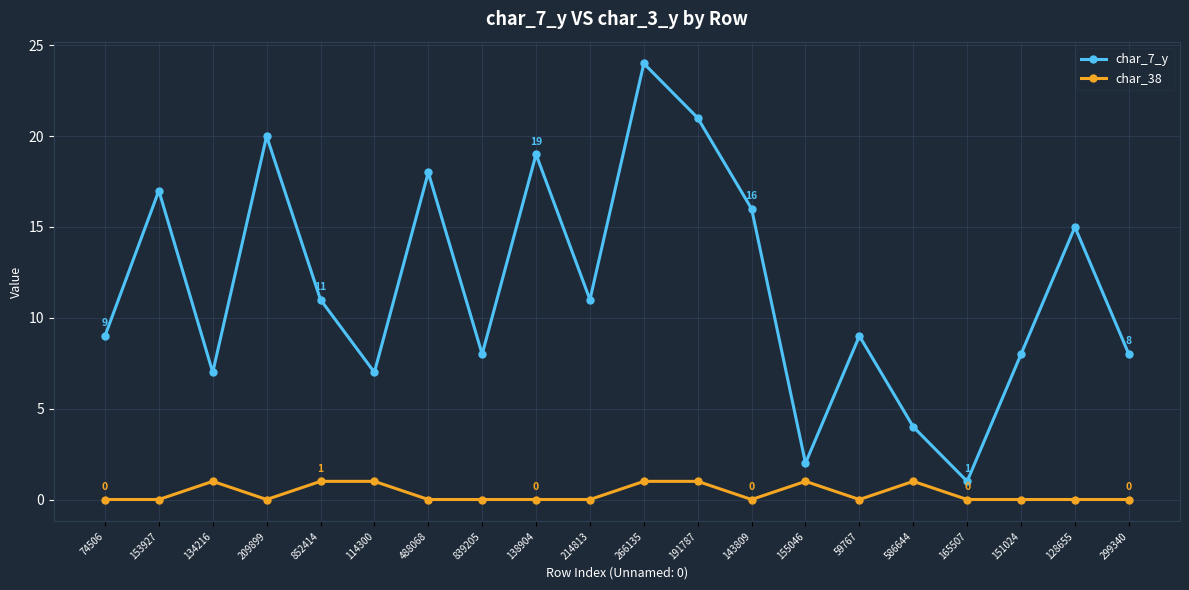

True or false: char_7_y has a value of 9 at 74506.

True